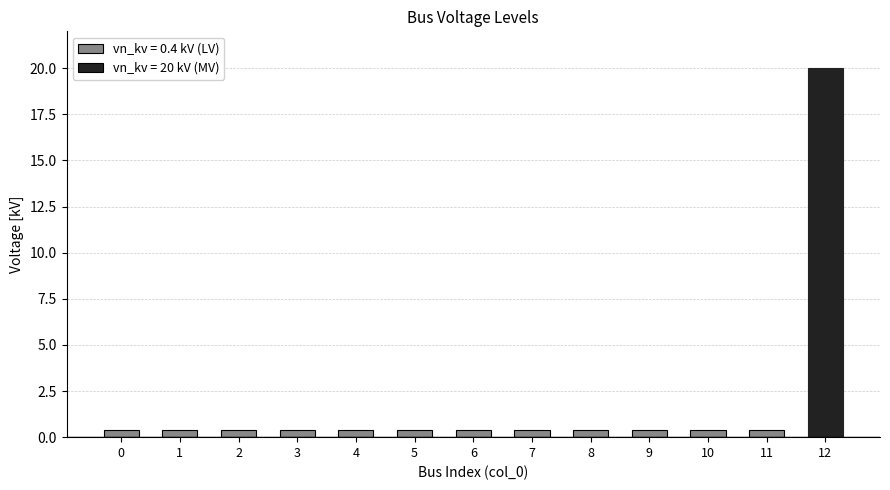

What is the difference between the maximum and minimum values?

19.6